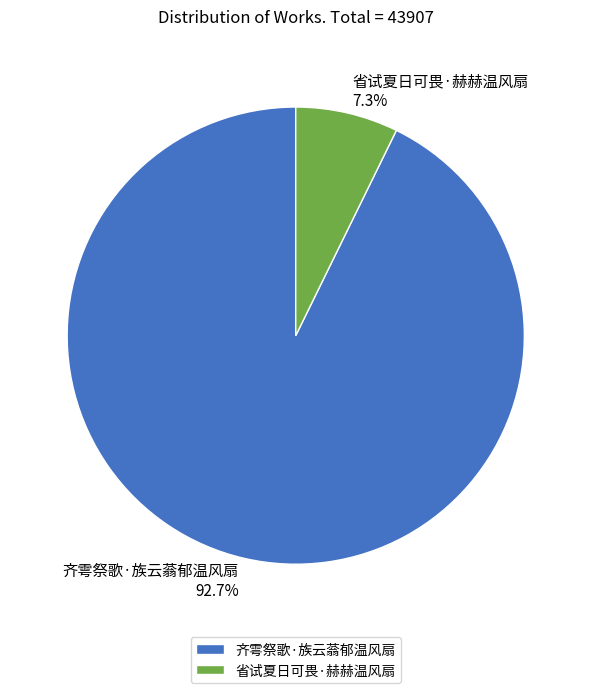

How many segments does this pie chart have?

2